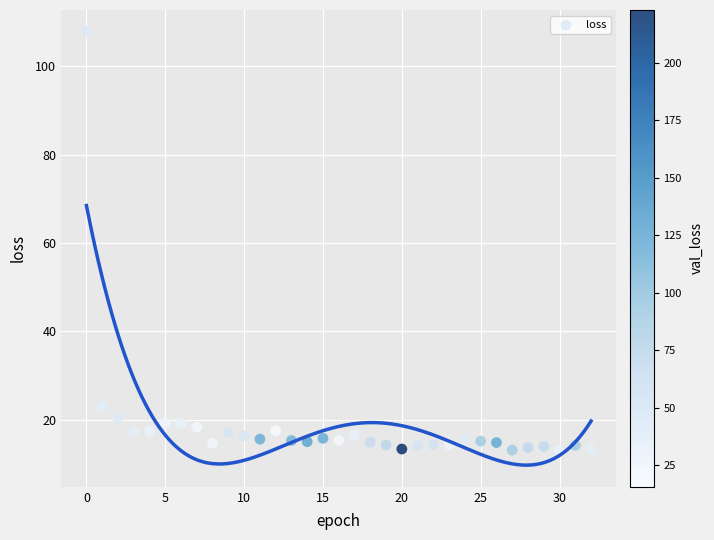

What is the range of Y values (max minus min)?

94.9